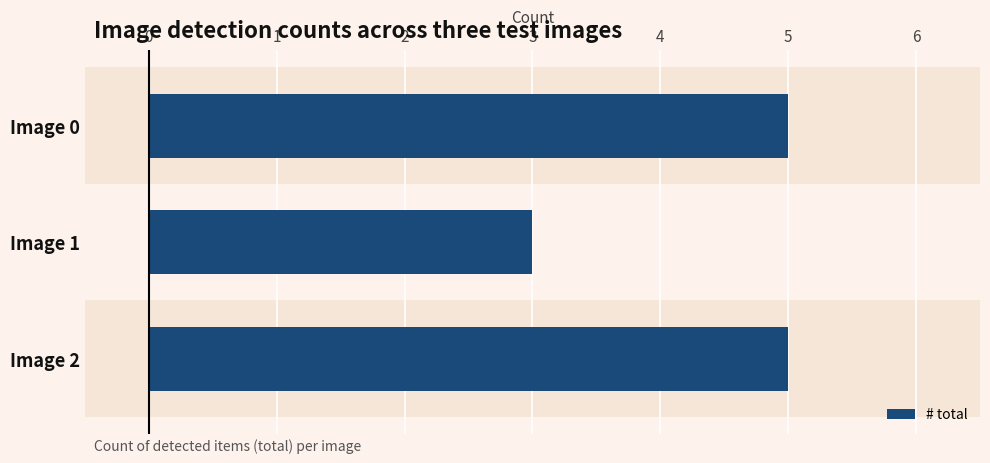

What is the approximate value at Image 2?

5